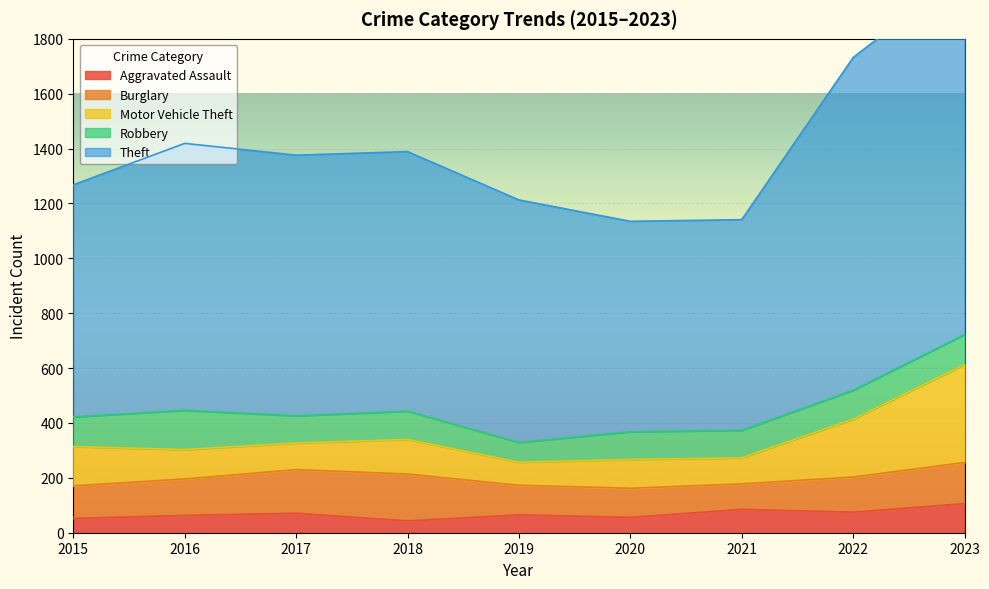

At which label does Motor Vehicle Theft reach its peak?

2023